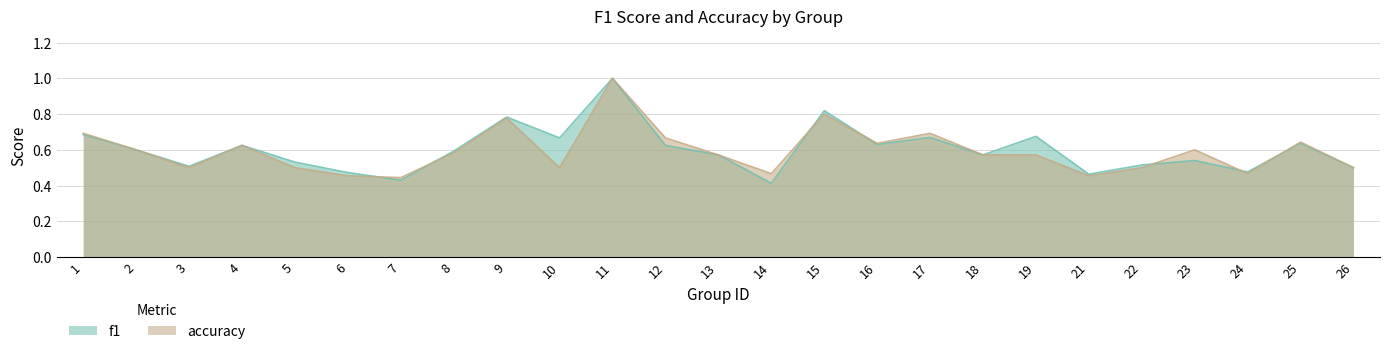

At how many categories does at least one series exceed 0?

25